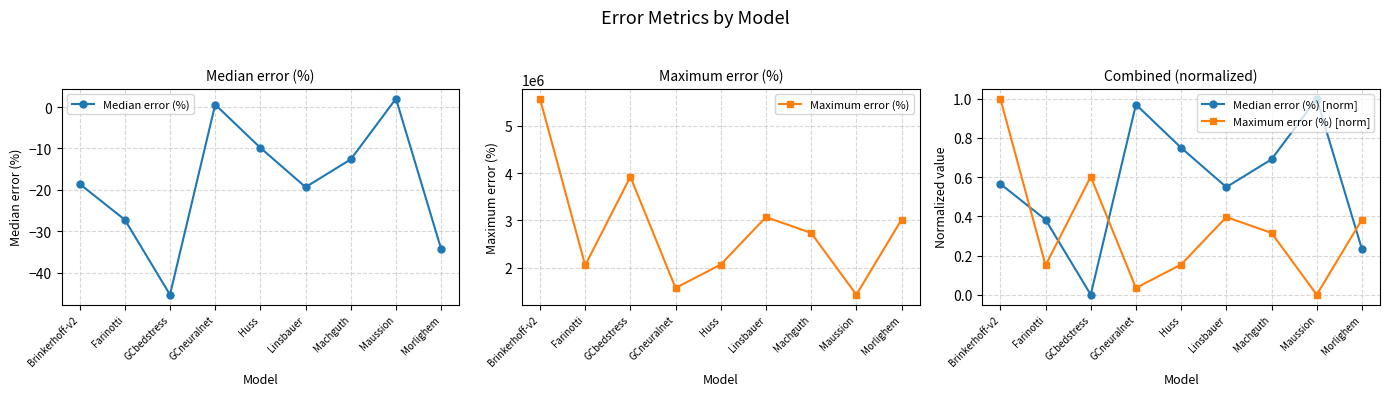

What value does the Maximum error (%) series have at Morlighem?

3018750.0